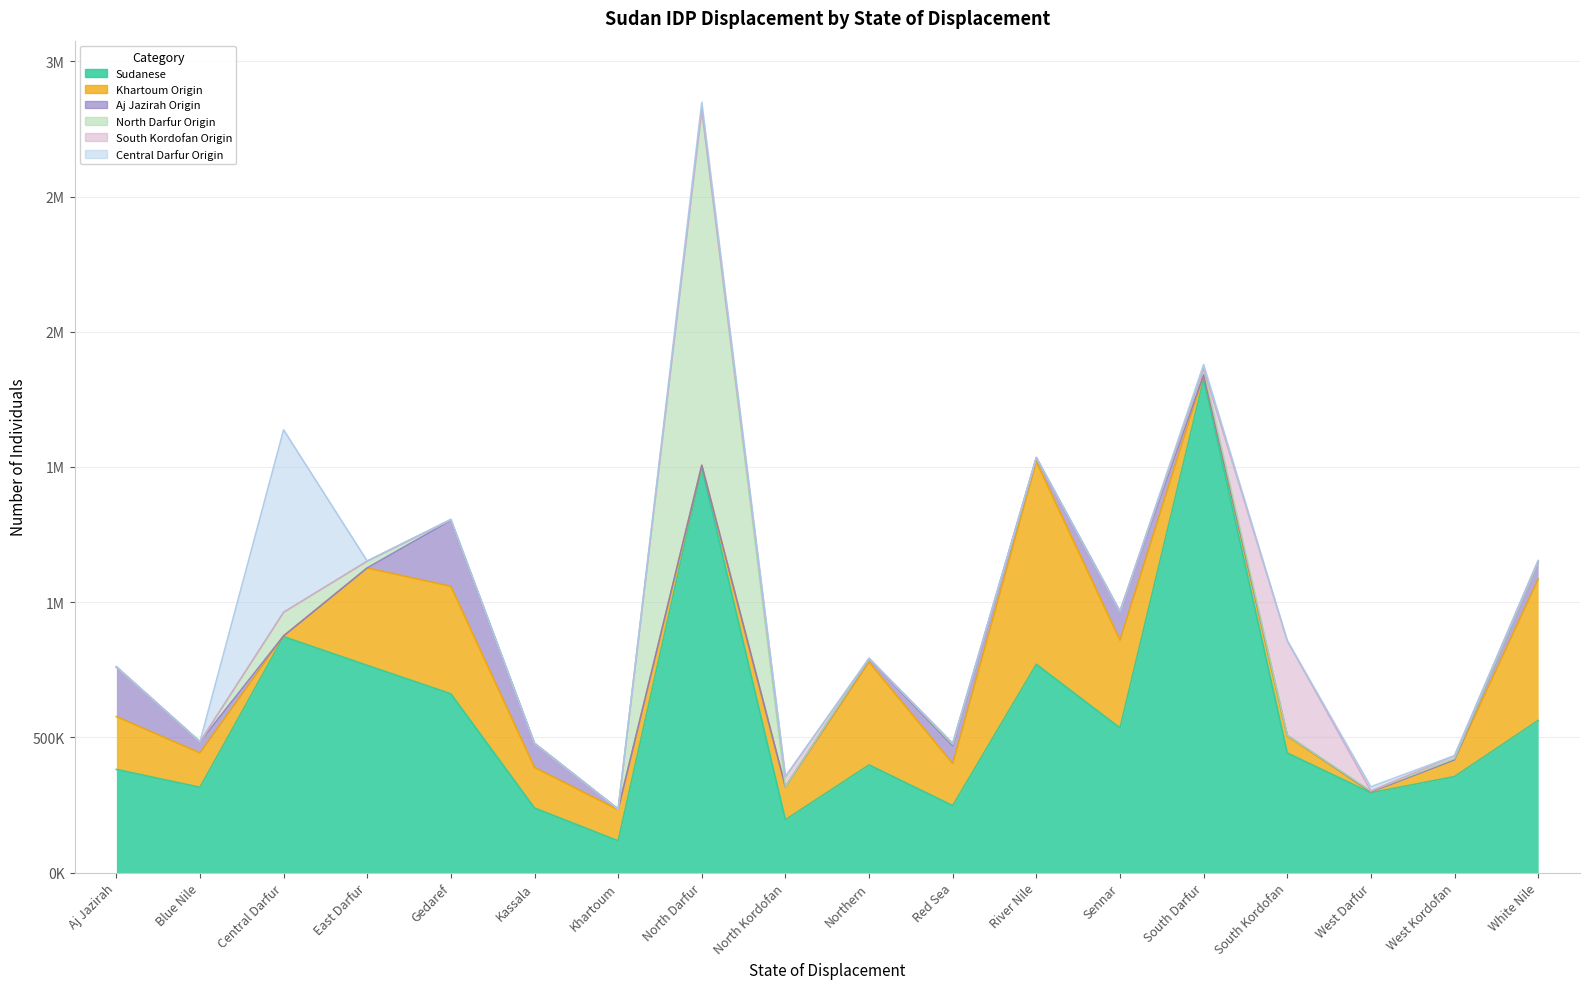

Is it true that Aj Jazirah Origin equals 65 at North Darfur?

True